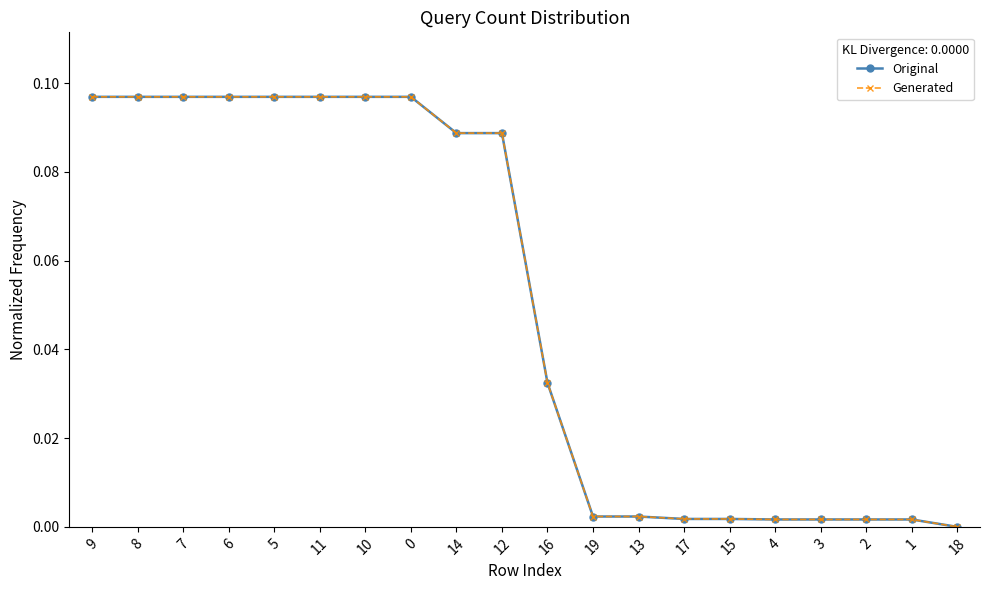

How many lines are shown in the chart?

2